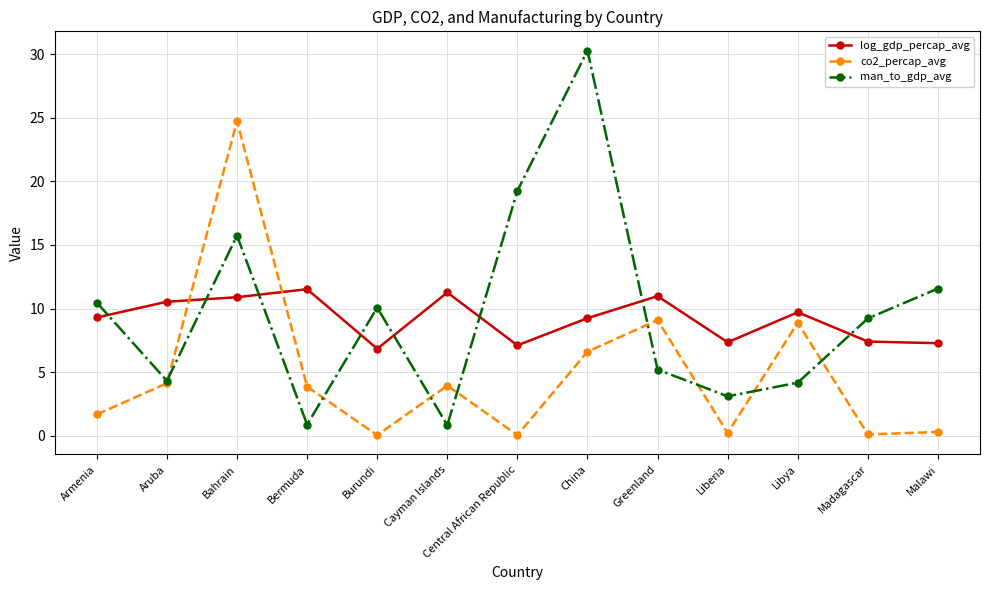

Is it true that man_to_gdp_avg equals 5.2 at Greenland?

True